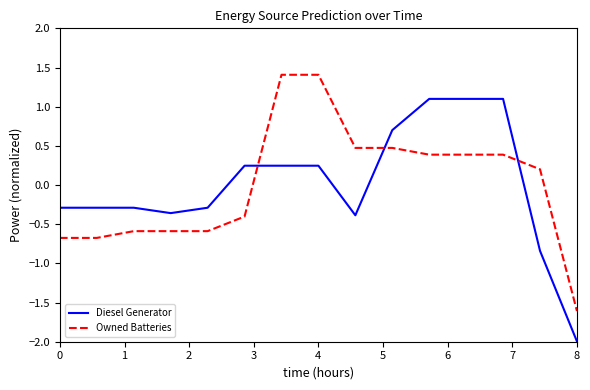

List the series in order of their peak value, highest first.

Owned Batteries, Diesel Generator